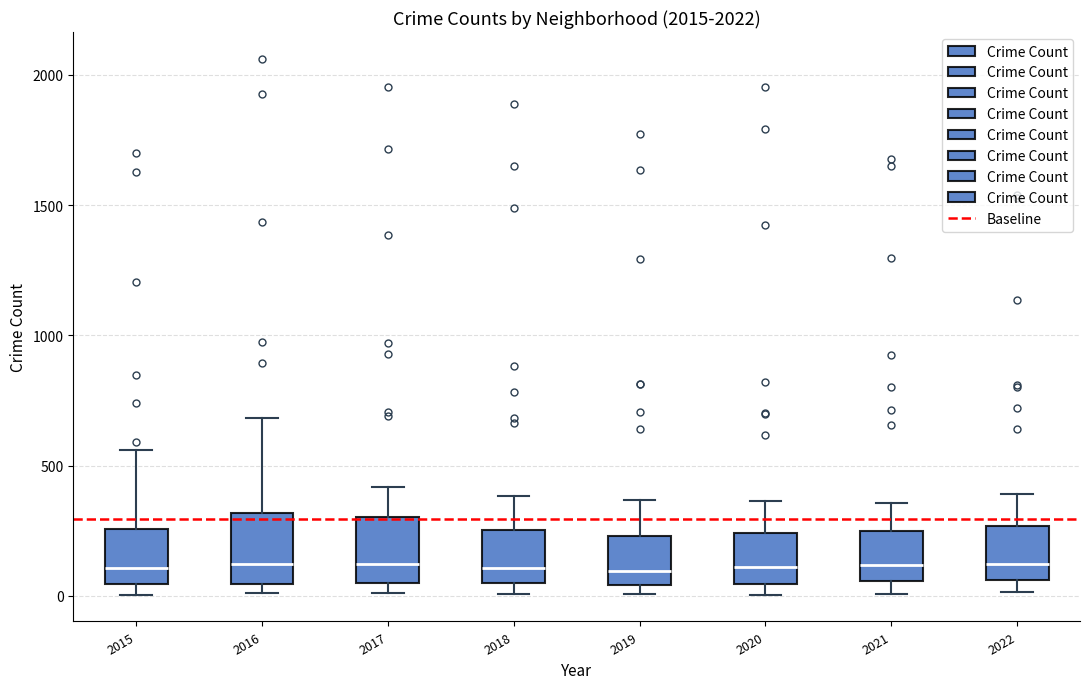

Reading left to right, read every box against the y-axis: the position of its median line, the range the box covers, and the ends of its whiskers. The values are not printed on the chart, so give them approximately, as read against the axis.

2015: median 100, box 50 to 250, whiskers 0 to 550
2016: median 100, box 50 to 300, whiskers 0 to 700
2017: median 100, box 50 to 300, whiskers 0 to 400
2018: median 100, box 50 to 250, whiskers 0 to 400
2019: median 100, box 50 to 250, whiskers 0 to 350
2020: median 100, box 50 to 250, whiskers 0 to 350
2021: median 100, box 50 to 250, whiskers 0 to 350
2022: median 100, box 50 to 250, whiskers 0 to 400